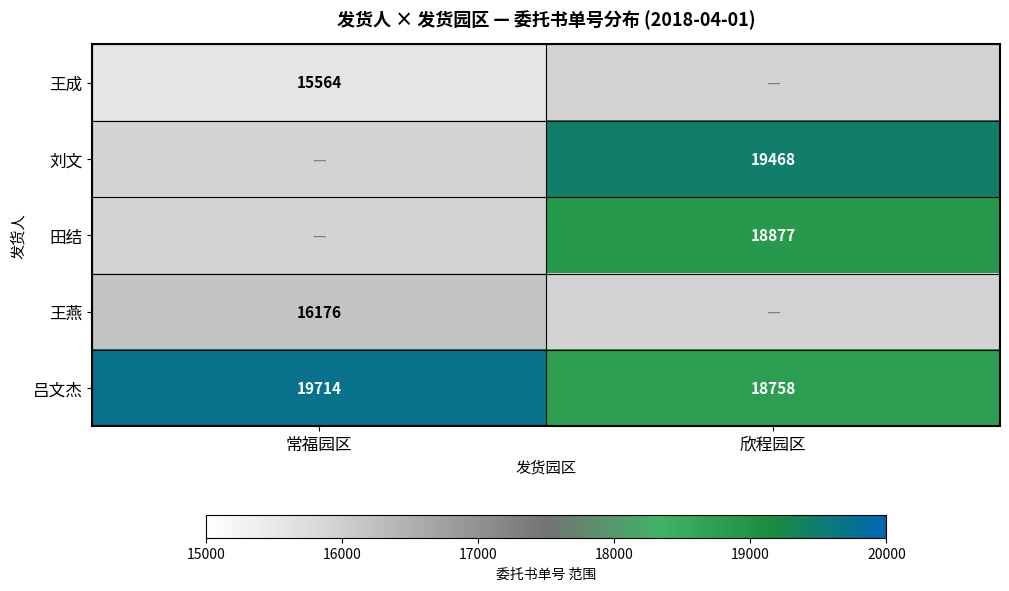

List the labels in order of 吕文杰 value, largest first.

常福园区, 欣程园区